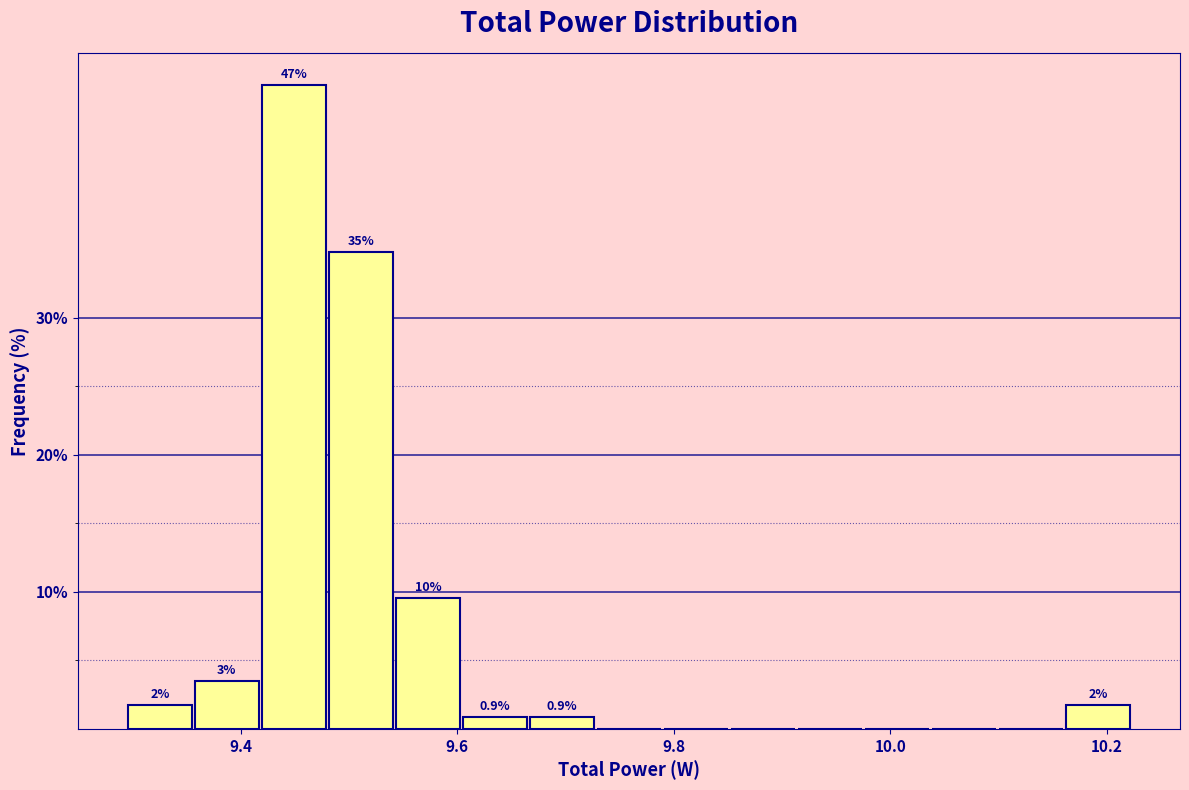

Around what value on the x-axis is the tallest bar? Give the approximate position of its centre, as read against the axis.

9.44